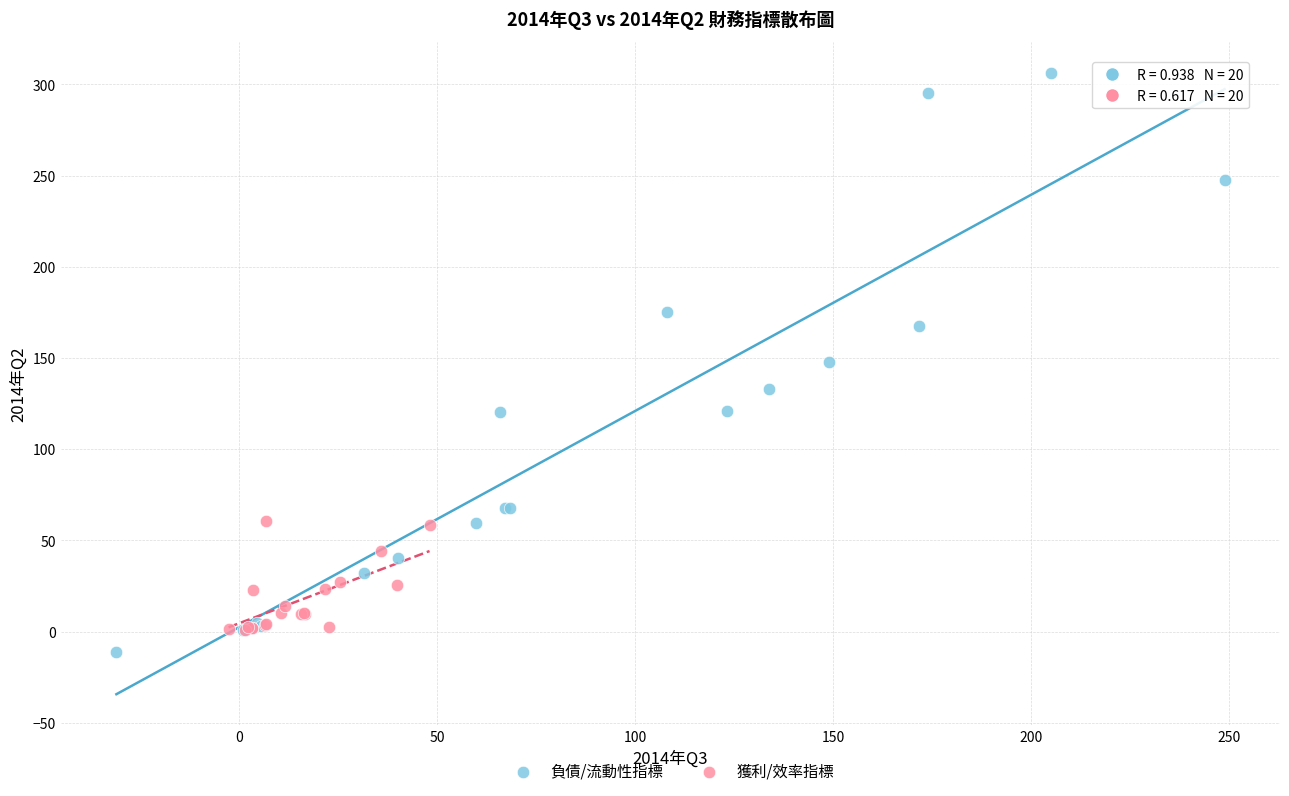

What are all the series names shown in the legend?

負債/流動性指標, 獲利/效率指標